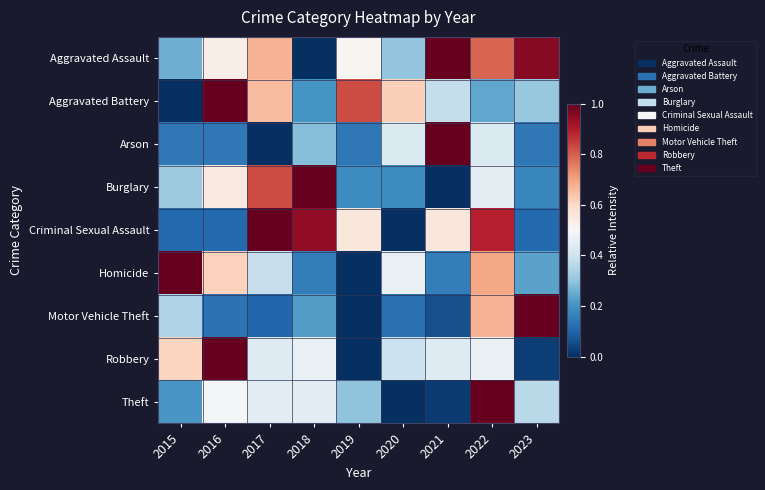

Which series has the widest spread of values?

Theft